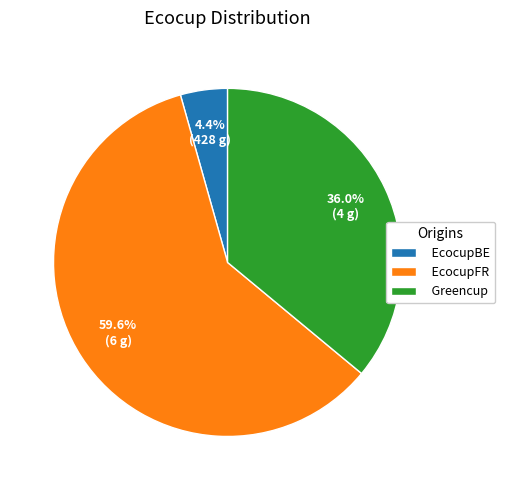

Rank the categories by value from highest to lowest.

EcocupFR, Greencup, EcocupBE